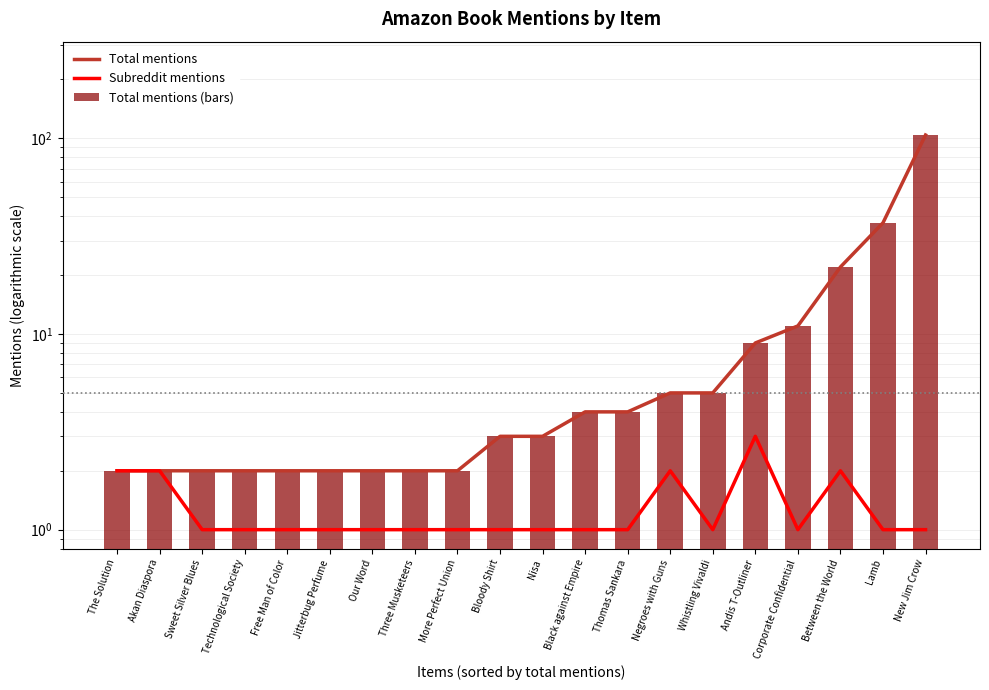

Rank the series at More Perfect Union from highest to lowest value.

Total mentions, Total mentions (bars), Subreddit mentions